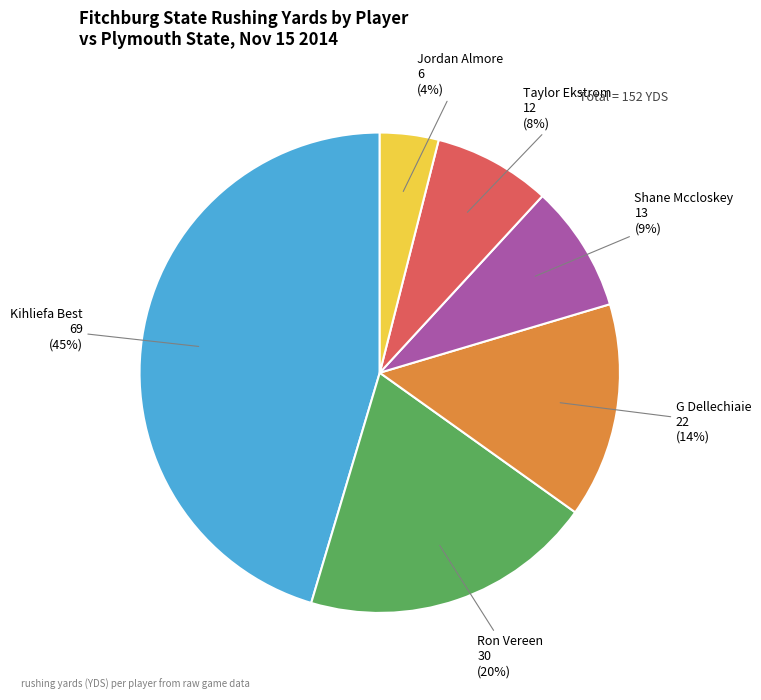

Does Jordan Almore represent more than half of the total?

No